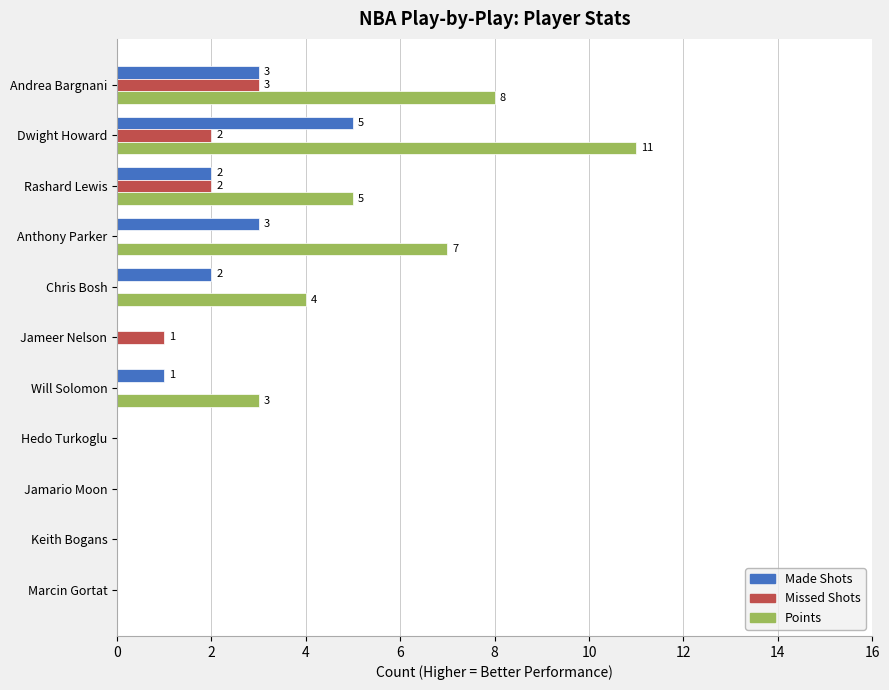

At which category does the chart reach its peak across all series?

Dwight Howard